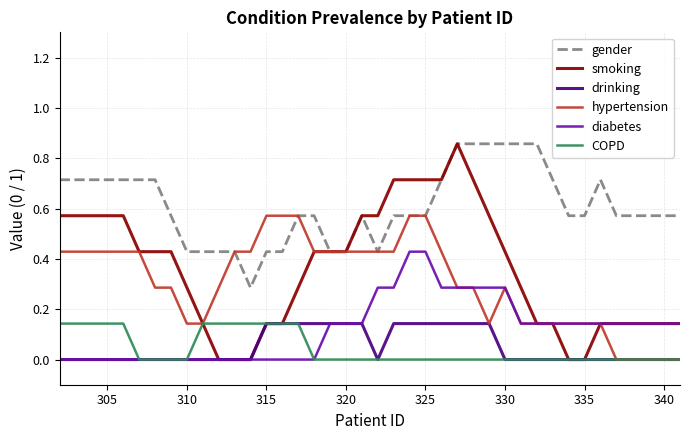

Which series has the largest range (max minus min)?

smoking